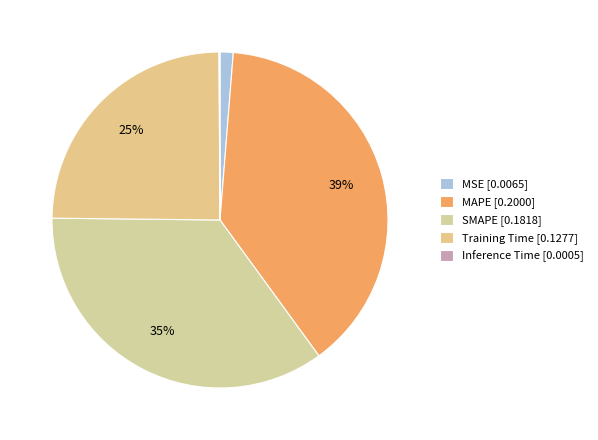

The MSE slice represents 11% of the pie. True or false?

False